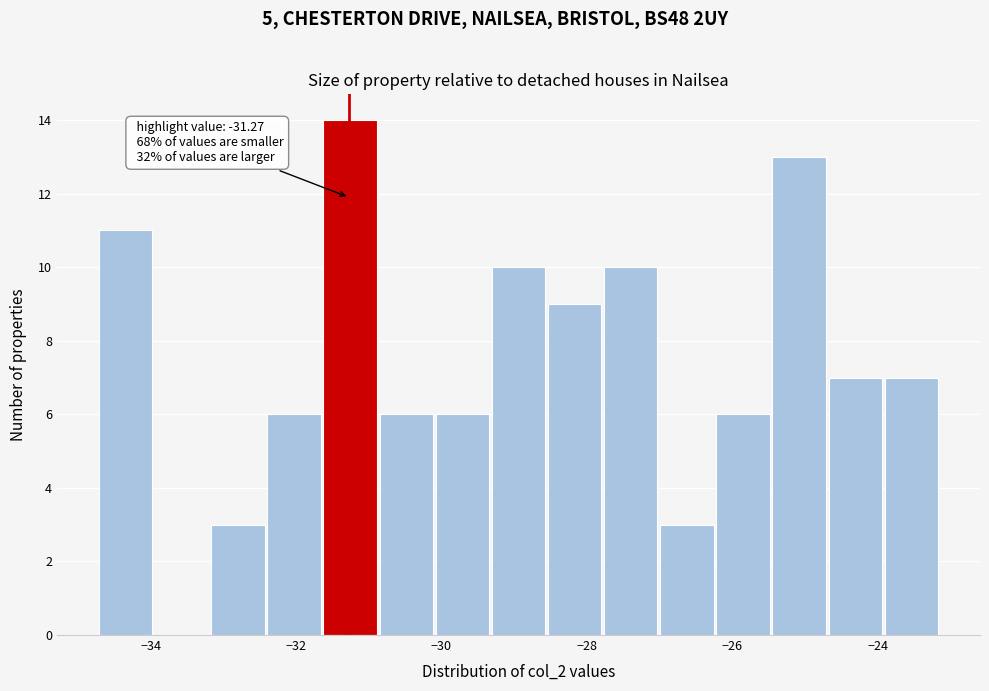

Around what value on the x-axis is the tallest bar? Give the approximate position of its centre, as read against the axis.

-31.2